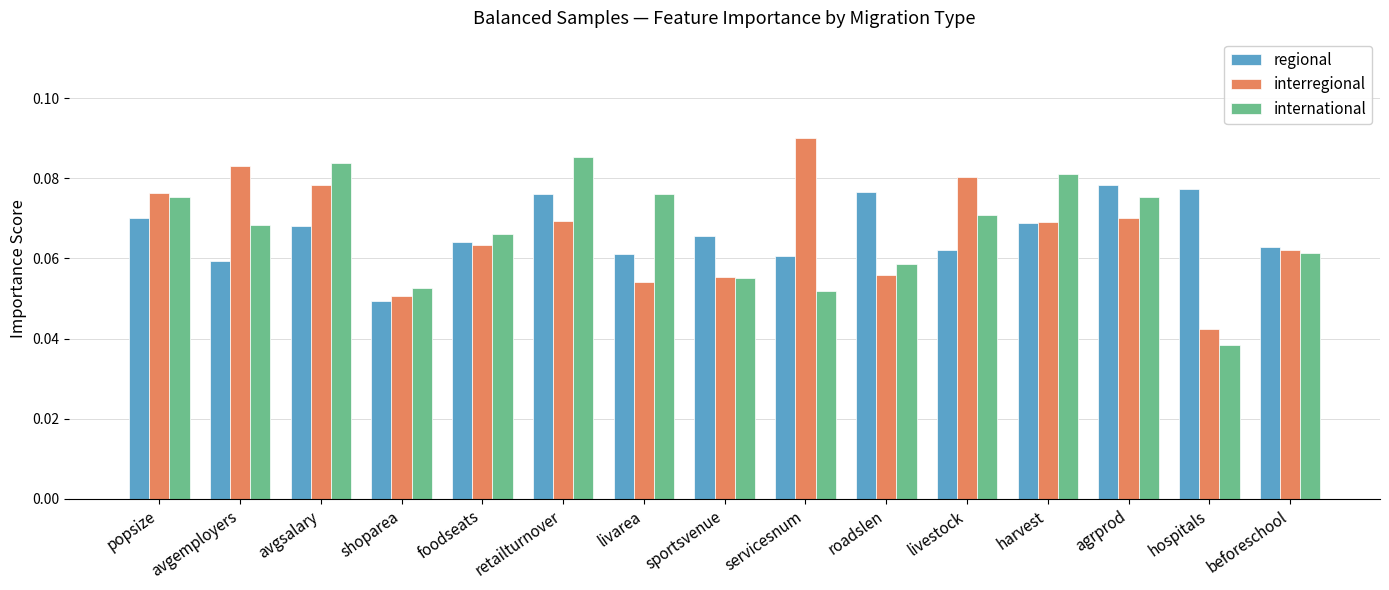

At retailturnover, list the series in order from smallest to largest.

interregional, regional, international